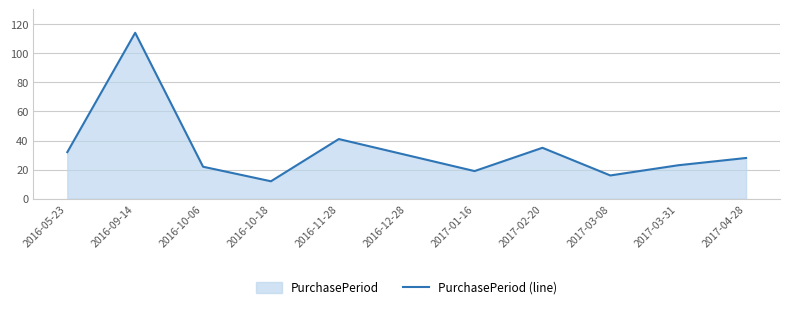

What is the label of the 1st point from the right?

2017-04-28